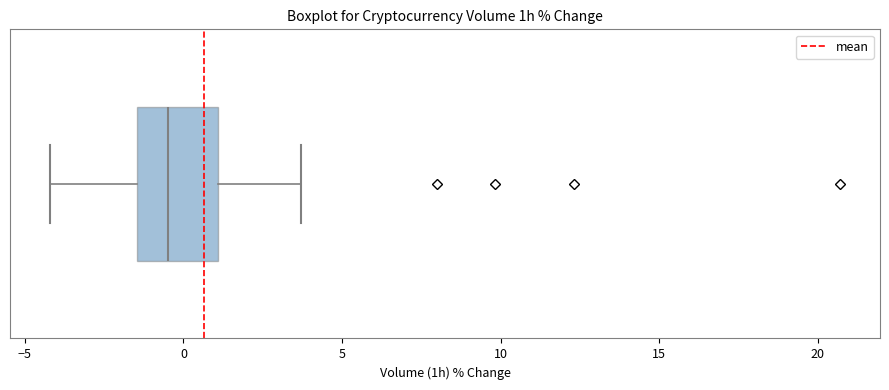

Transcribe this box plot: give where the median line is, the range the box spans, and where the two whiskers end, as read against the x-axis. The values are not printed on the chart, so give them approximately, as read against the axis.

median -0.5, box -1.5 to 1.0, whiskers -4.0 to 3.5